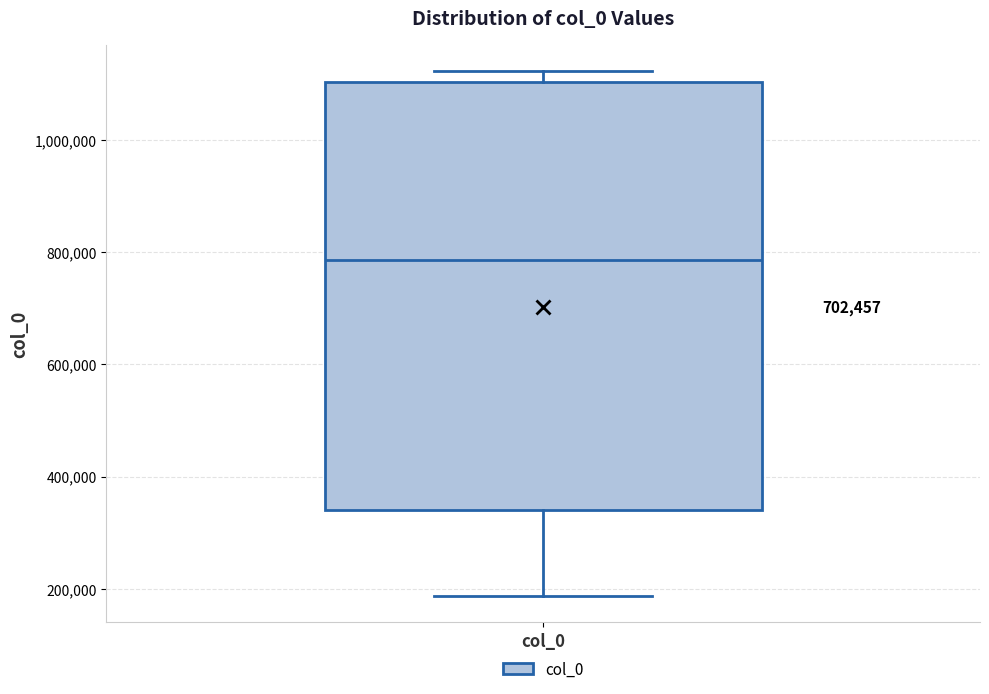

Where does the lower whisker of the box for col_0 end on the y-axis? The values are not printed on the chart, so give them approximately, as read against the axis.

180000